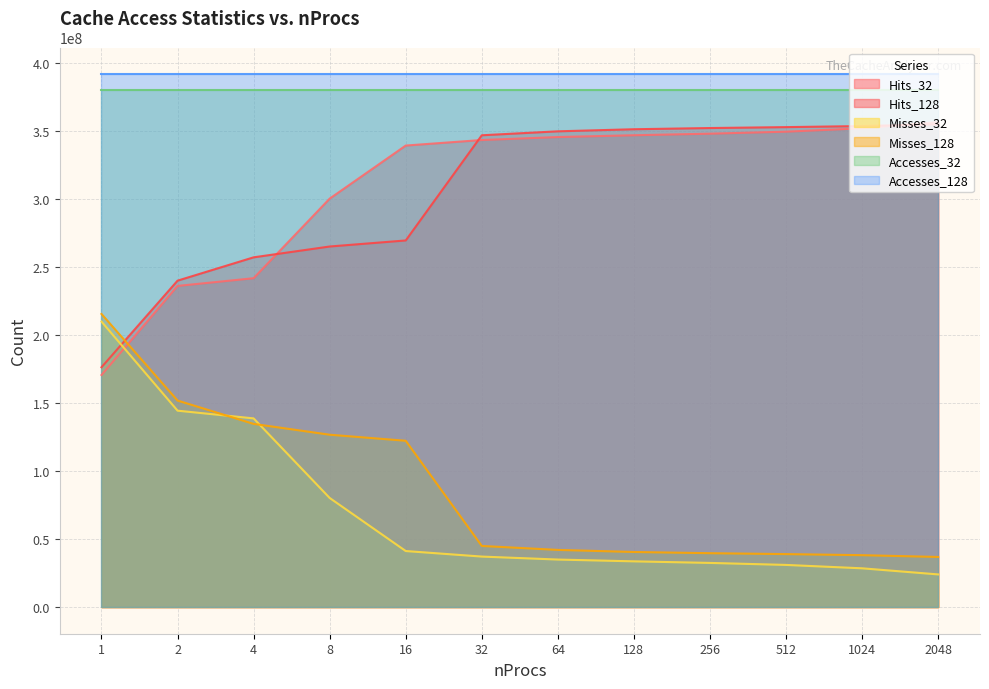

True or false: Hits_128 and Hits_32 cross at least once.

True